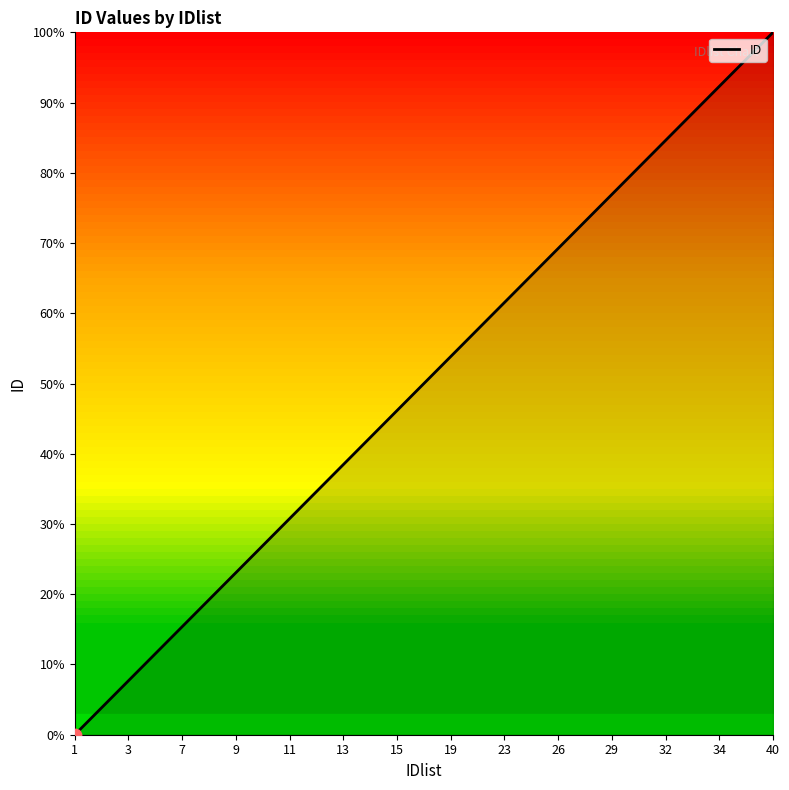

What is the maximum value shown in the chart?

100.0